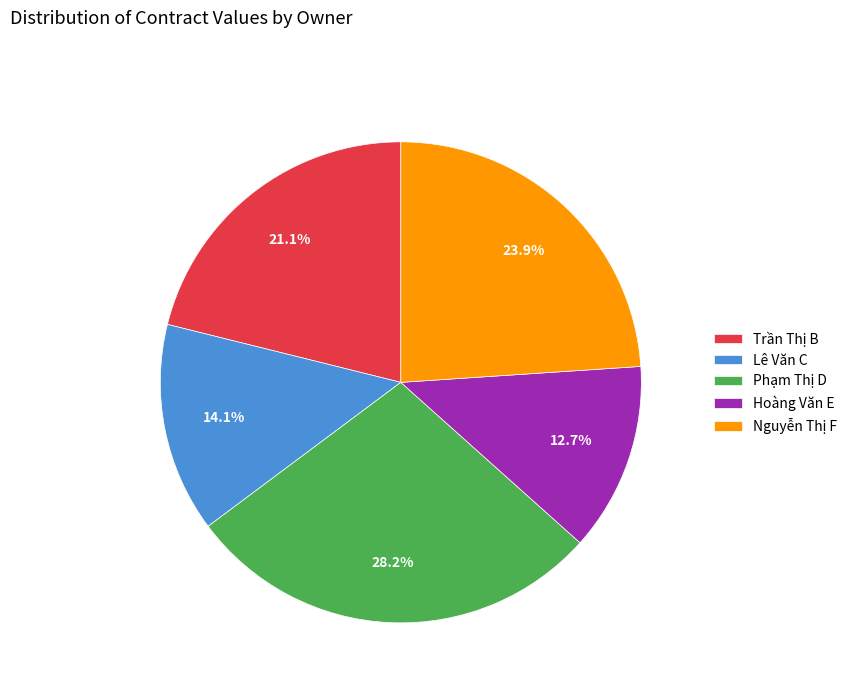

What is the total percentage of Lê Văn C and Trần Thị B?

35.2%